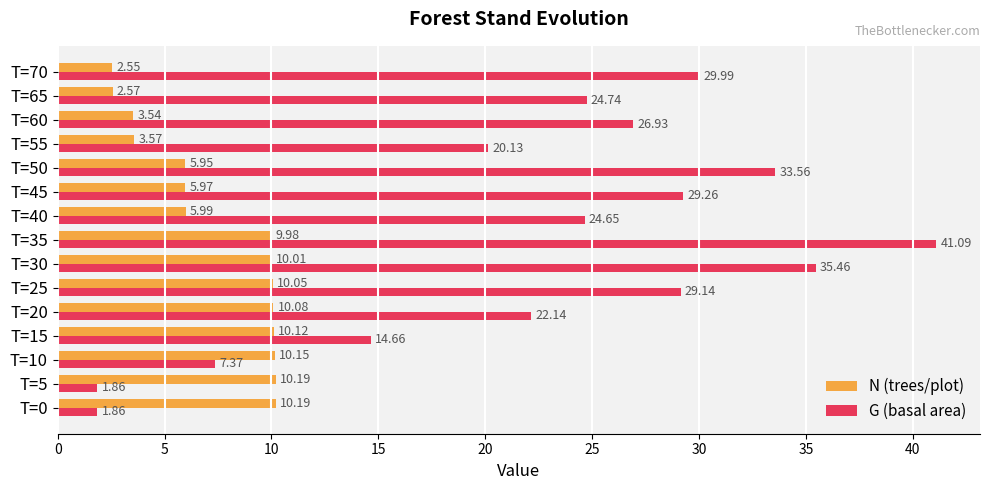

Which series changed the most between T=40 and T=65?

N (trees/plot)